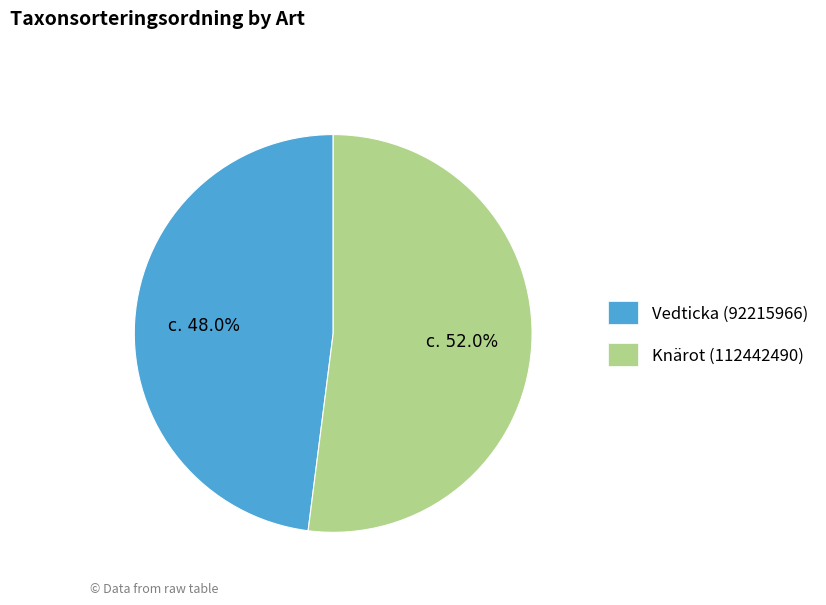

Is the sum of Vedticka (92215966) and Knärot (112442490) greater than half?

Yes